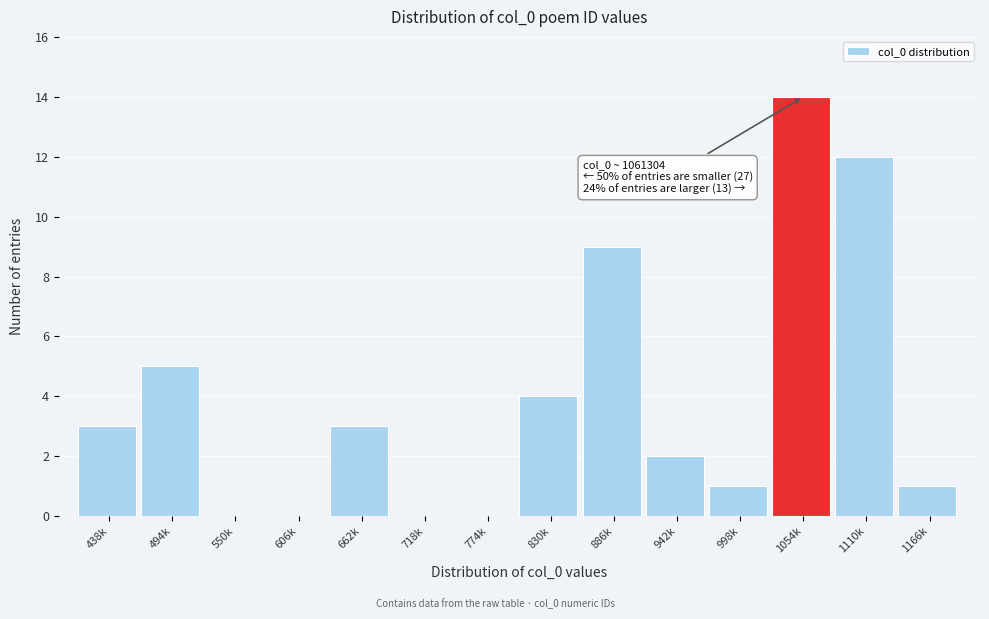

Reading left to right, extract all data points from this chart.

438k=3	494k=5	550k=0	606k=0	662k=3	718k=0	774k=0	830k=4	886k=9	942k=2	998k=1	1054k=14	1110k=12	1166k=1